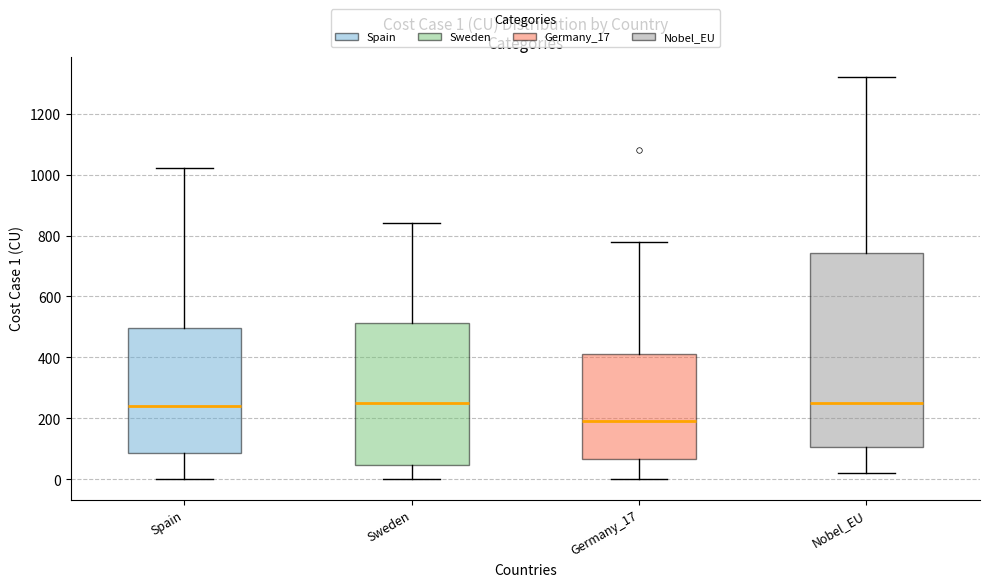

Which box has the lowest median line?

Germany_17